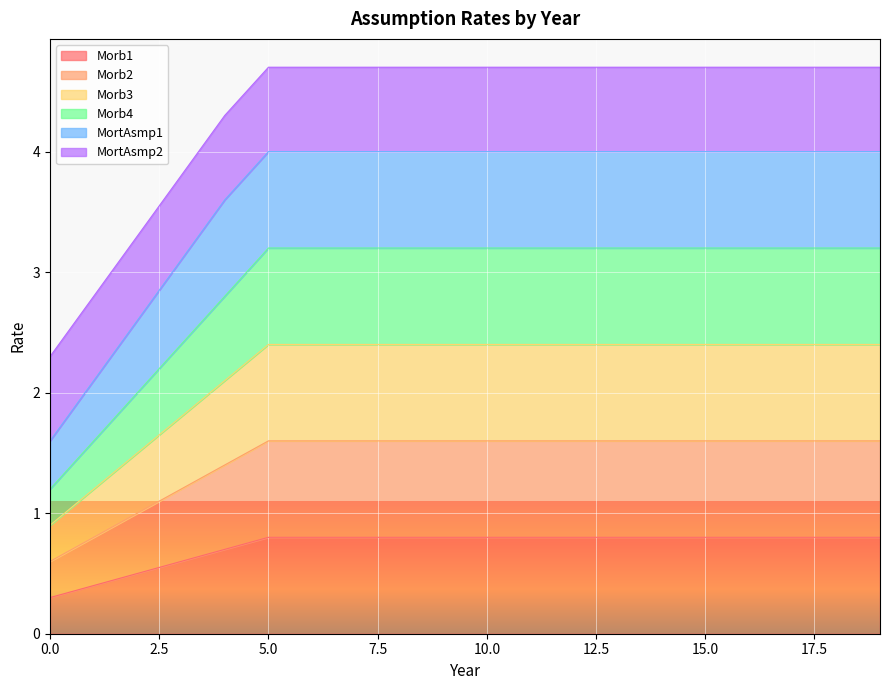

Rank the categories by Morb3 value from highest to lowest.

5, 6, 7, 8, 9, 10, 11, 12, 13, 14, 15, 16, 17, 18, 19, 4, 3, 2, 1, 0